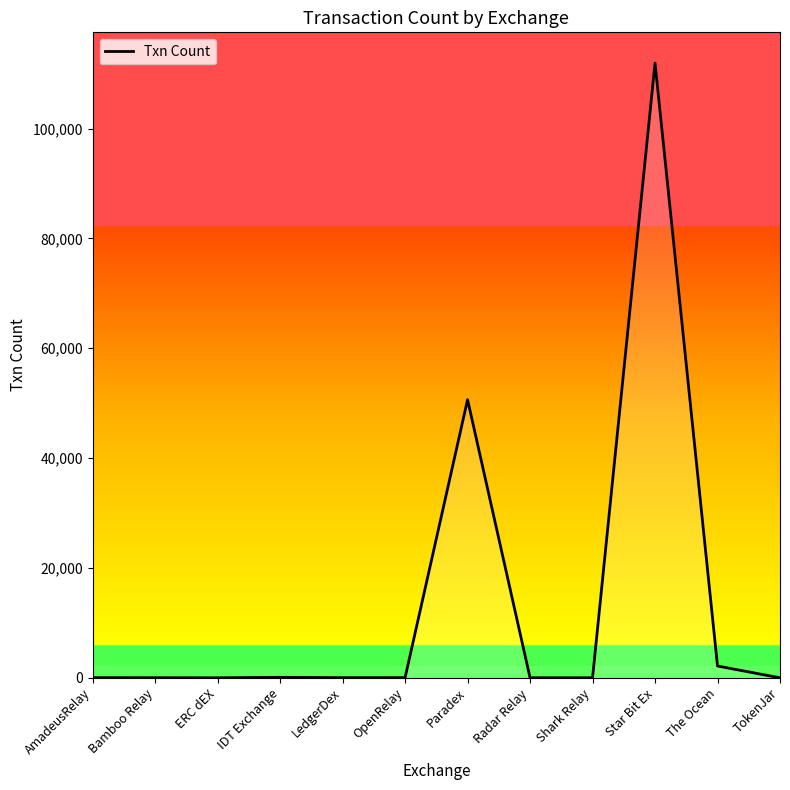

The value at Paradex is 50636. True or false?

True